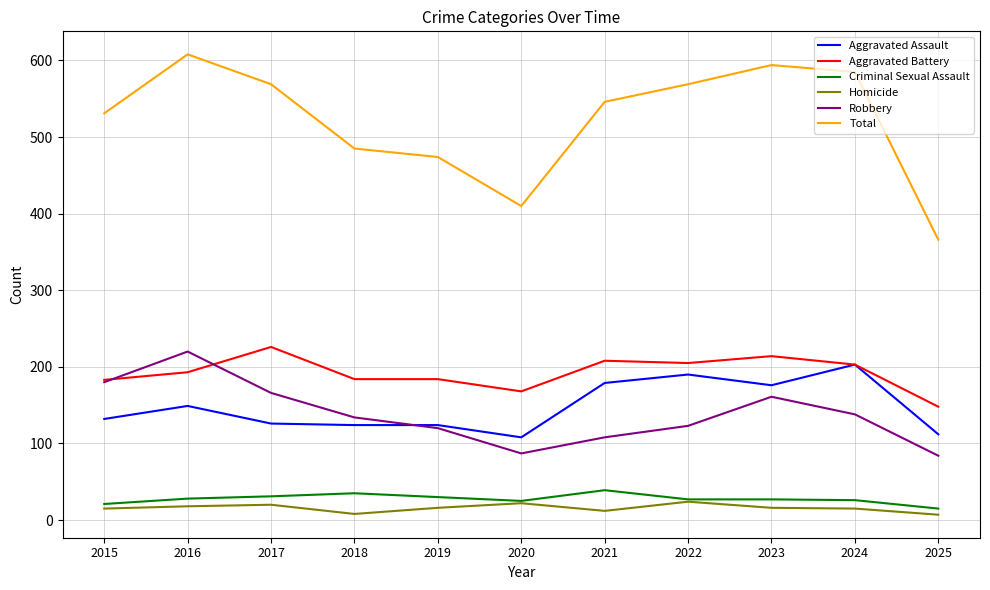

Read the Aggravated Battery value at 2019.

184